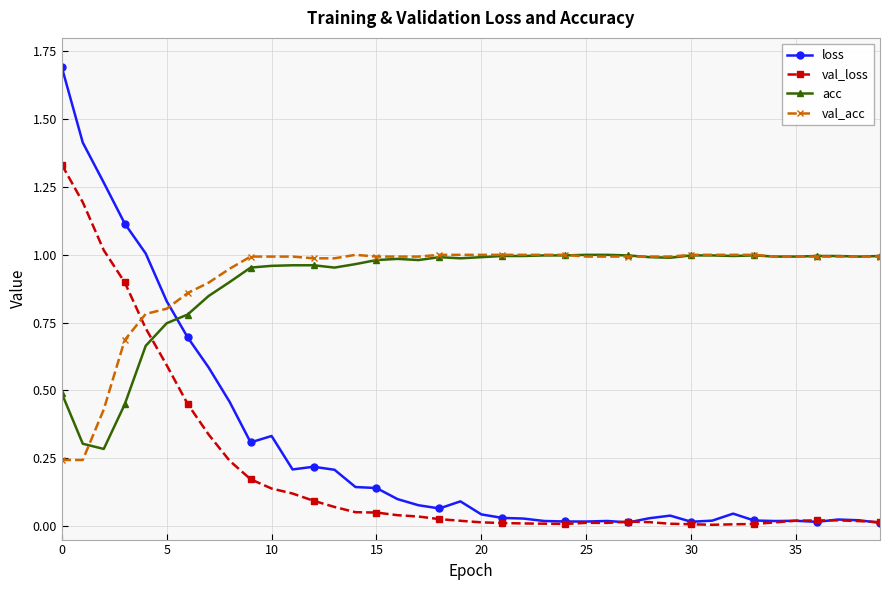

True or false: loss and val_acc cross at least once.

True